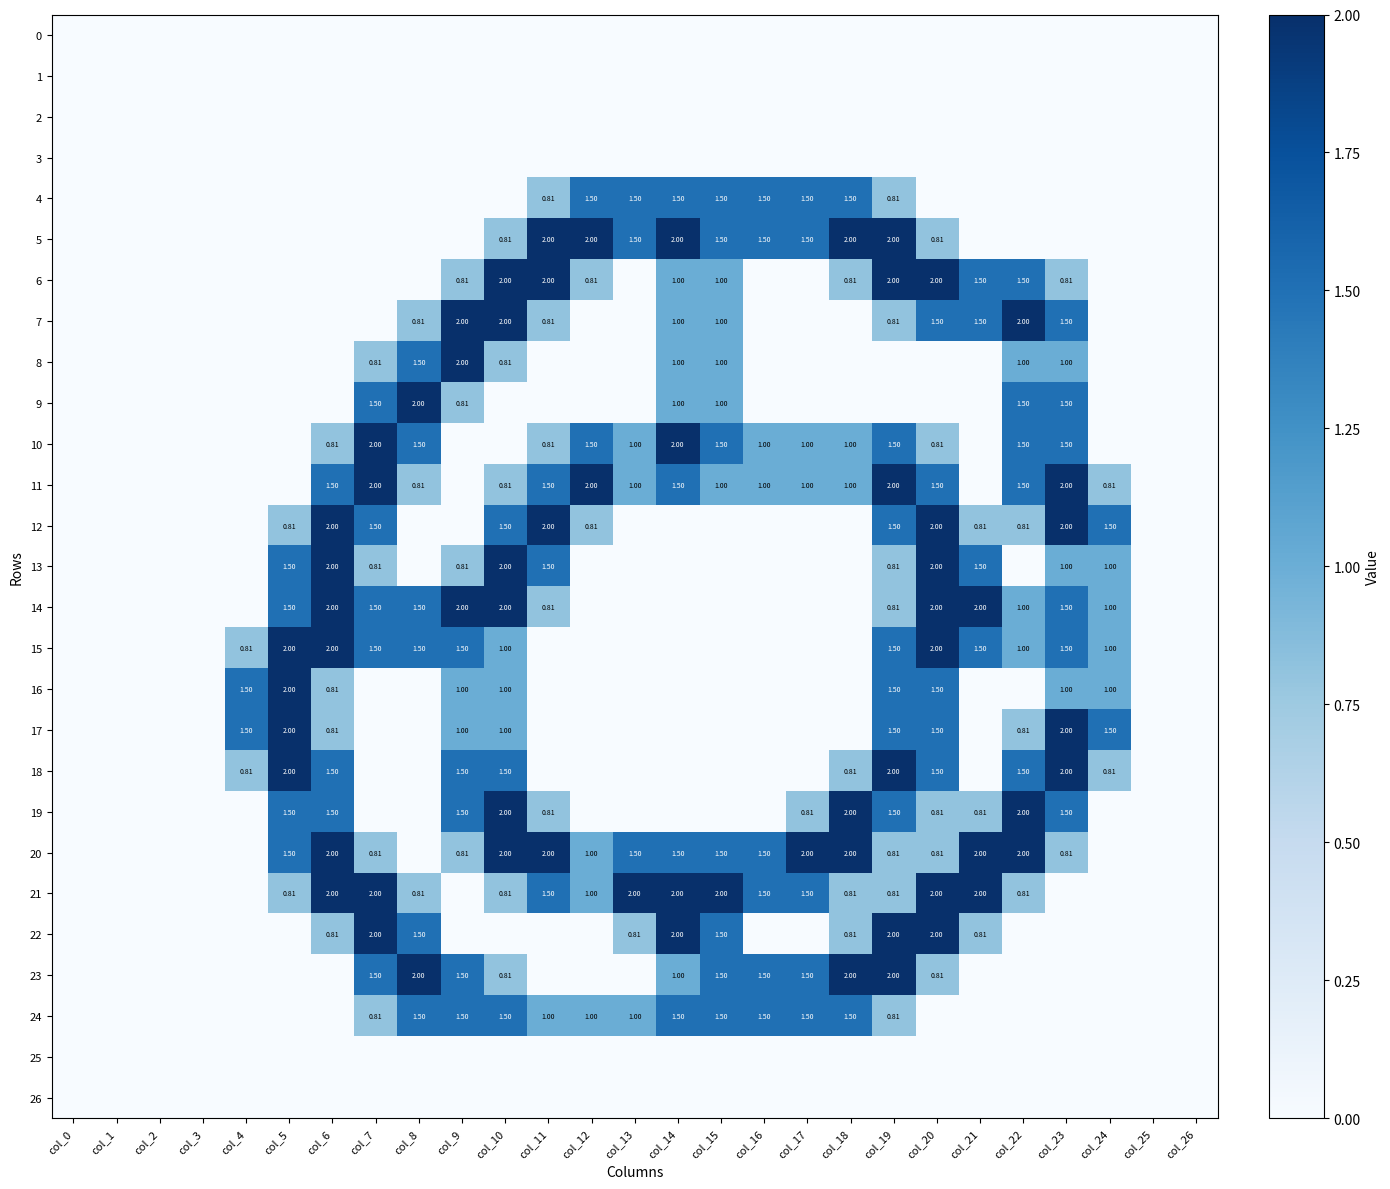

At col_24, list the series in order from largest to smallest.

12, 17, 13, 14, 15, 16, 11, 18, 0, 1, 2, 3, 4, 5, 6, 7, 8, 9, 10, 19, 20, 21, 22, 23, 24, 25, 26